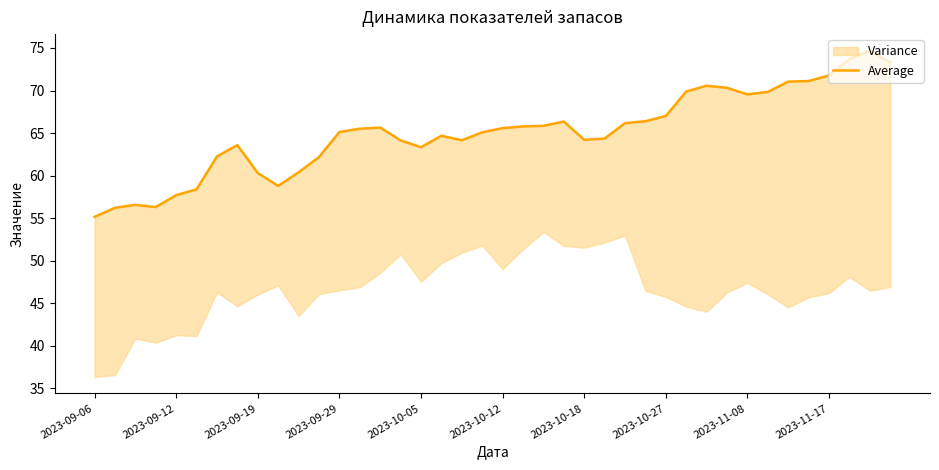

How many interior local peaks (higher than both neighbors) does the data have?

7